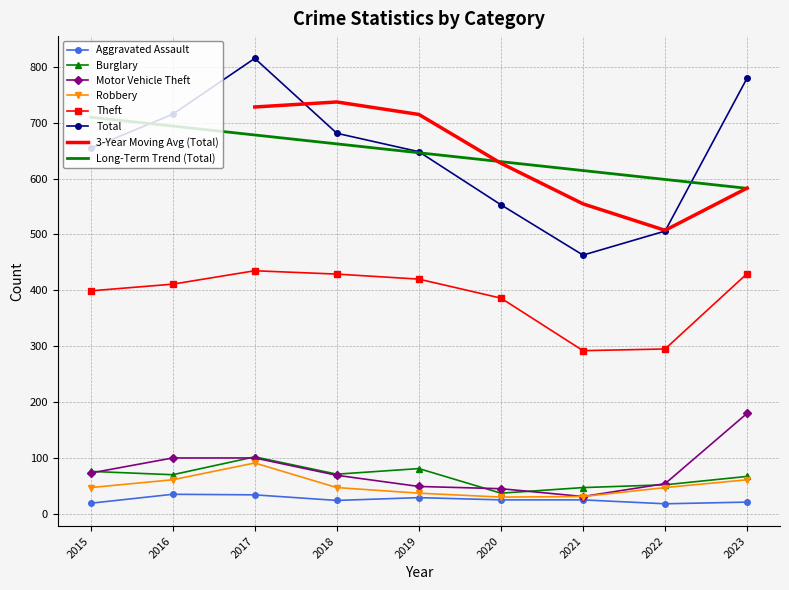

The value of Burglary at 2018 is 124. True or false?

False